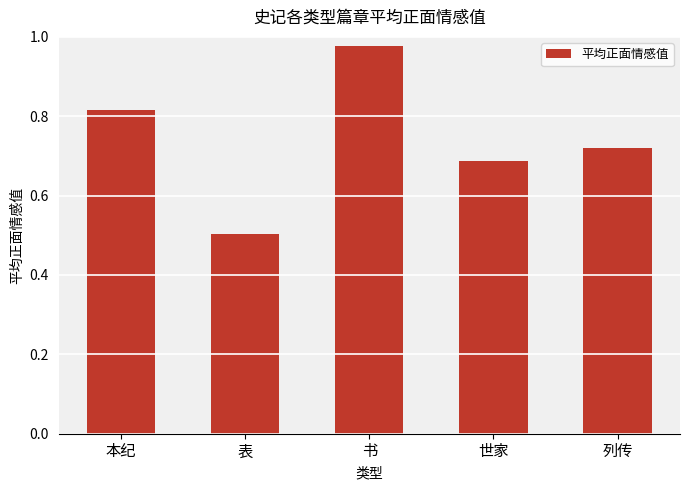

What is the sum of all values?

3.7